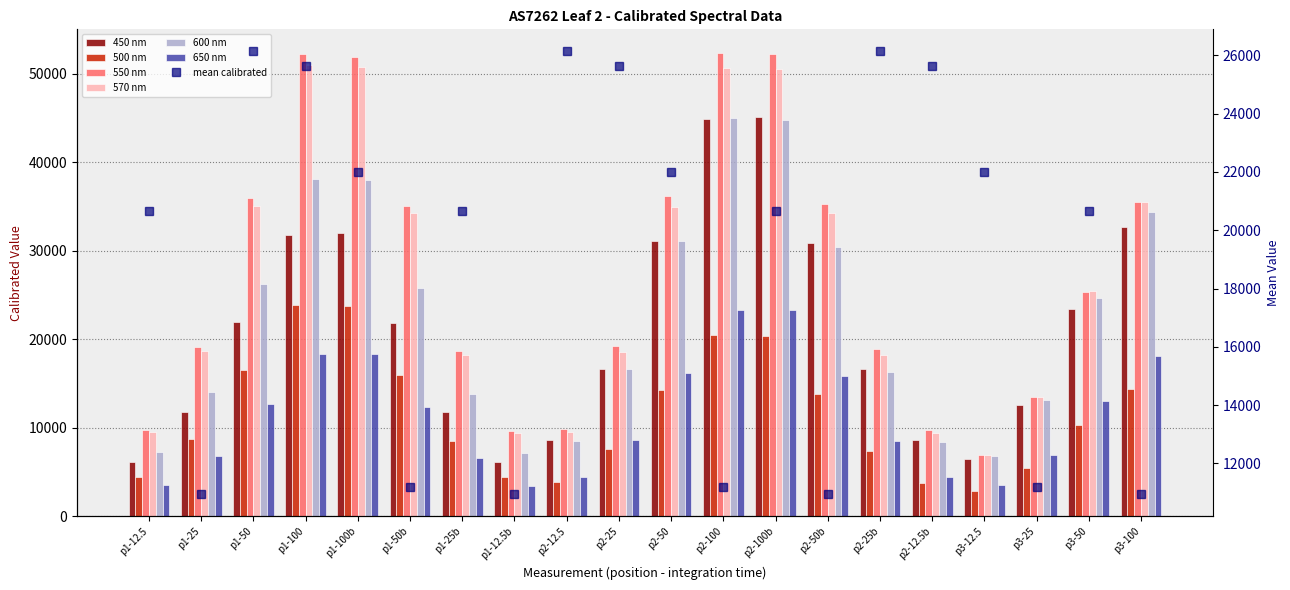

List the series in order of their peak value, lowest first.

650, 500, 600, 450, 570, 550